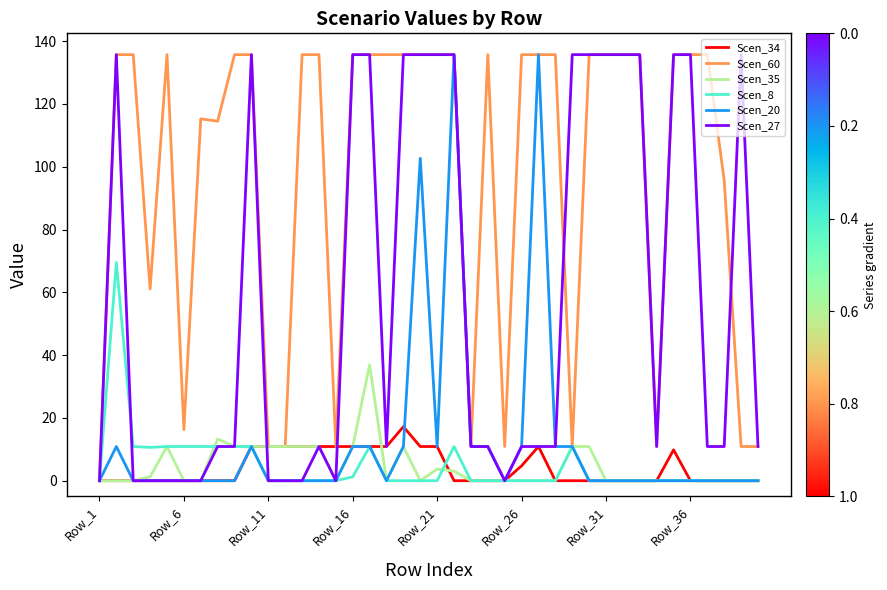

Which series has the largest total across all categories?

Scen_60